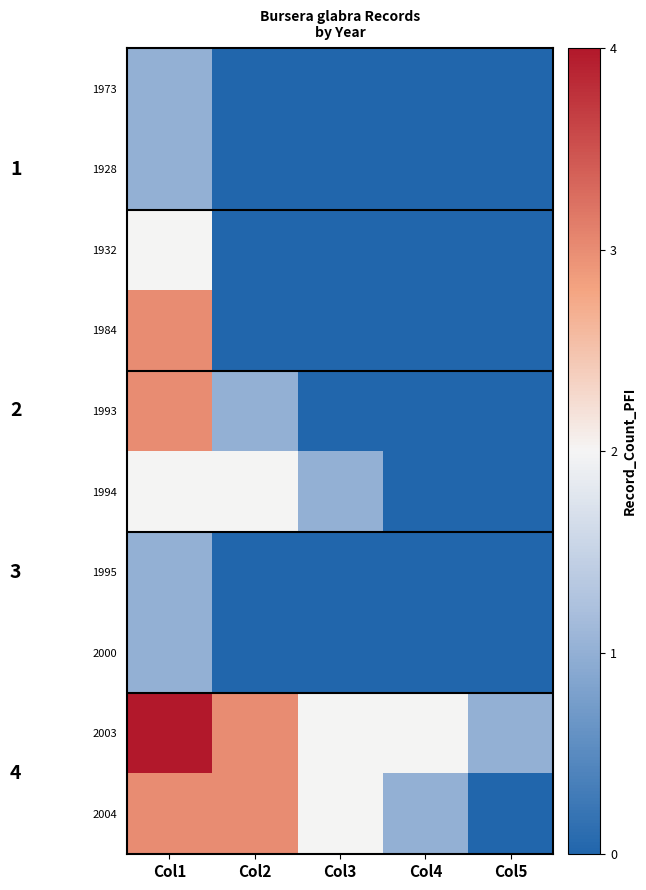

At which label does 1993 reach its minimum?

Col3